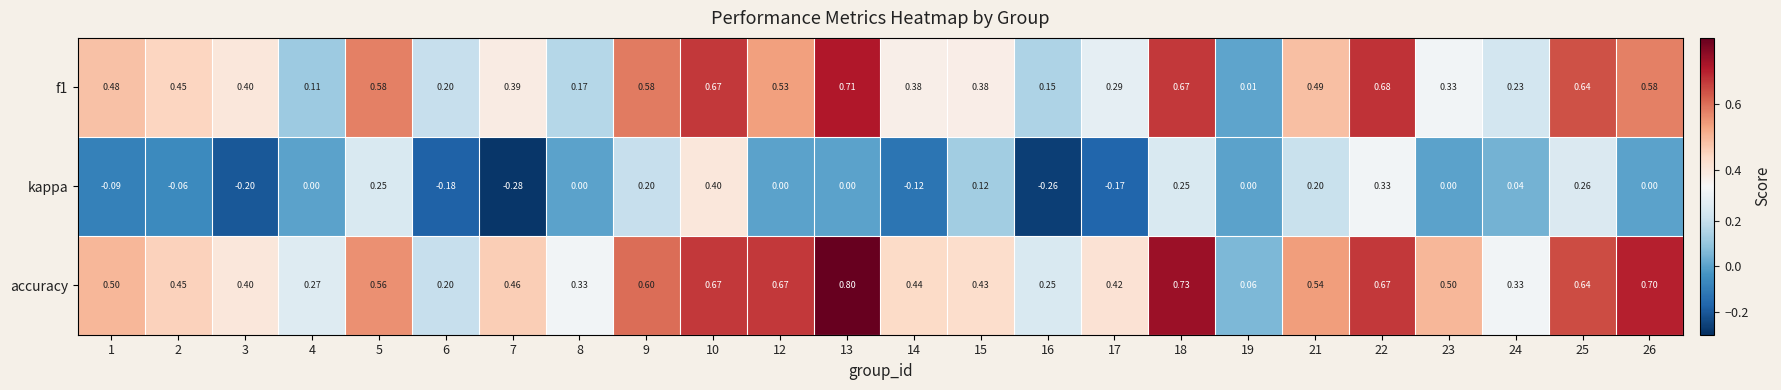

What is the maximum value shown in the chart?

0.8